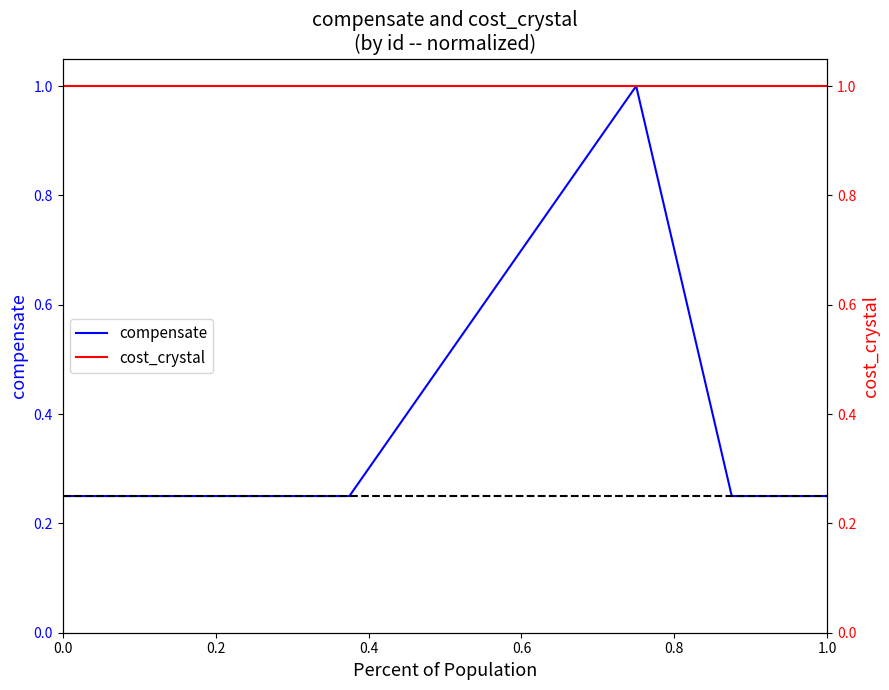

What are all the series names shown in the legend?

compensate, cost_crystal